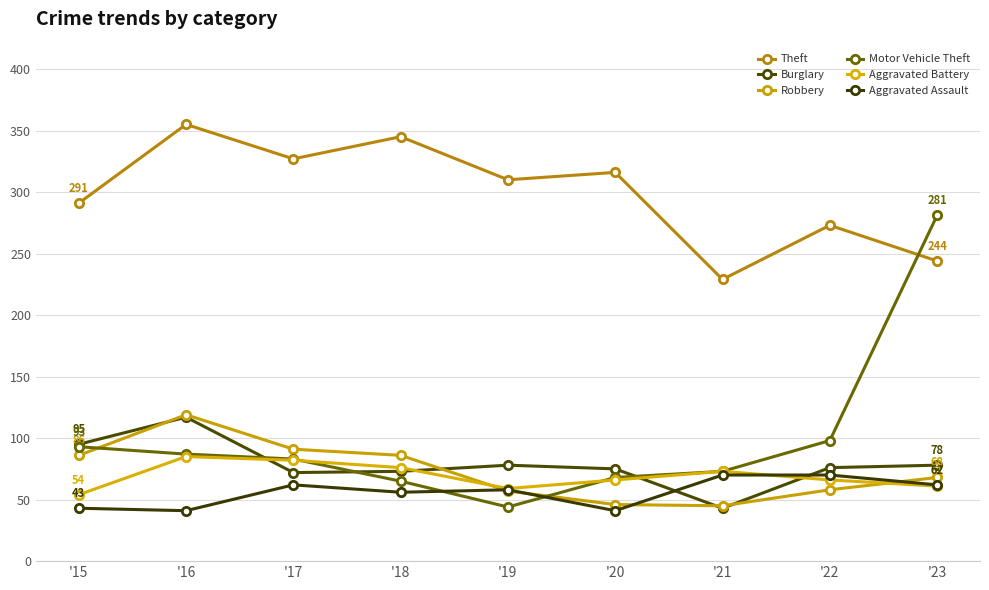

What is the value of the Aggravated Battery point at the 1st from the left?

54